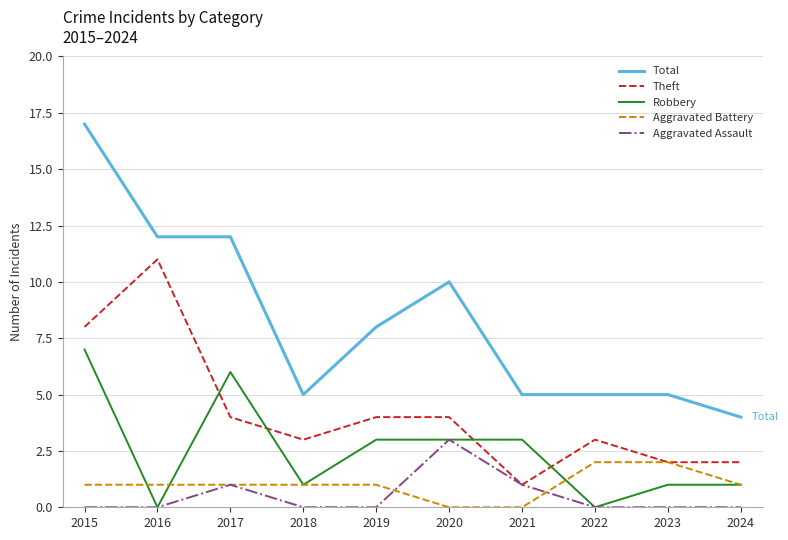

Is the value of Aggravated Assault at 2022 greater than the value of Theft at 2020?

No